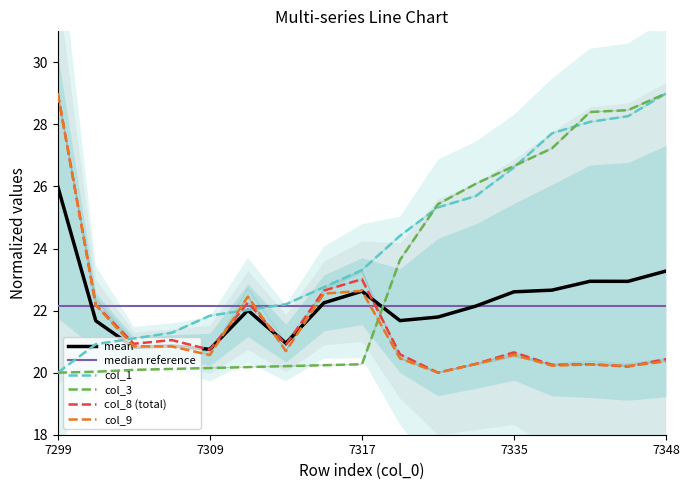

At how many categories does at least one series exceed 24?

9